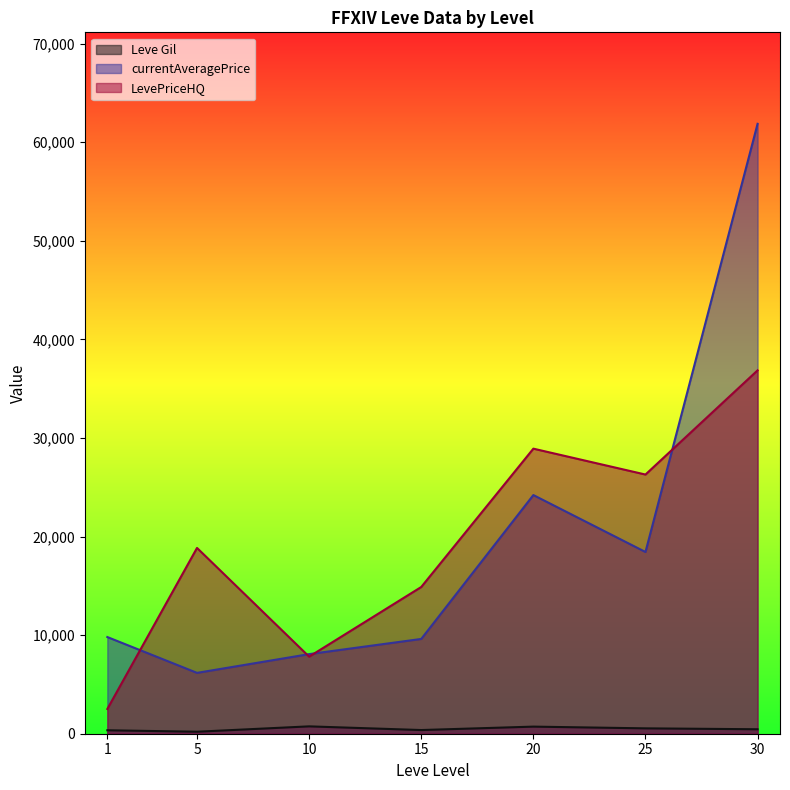

Which series has the largest range (max minus min)?

currentAveragePrice